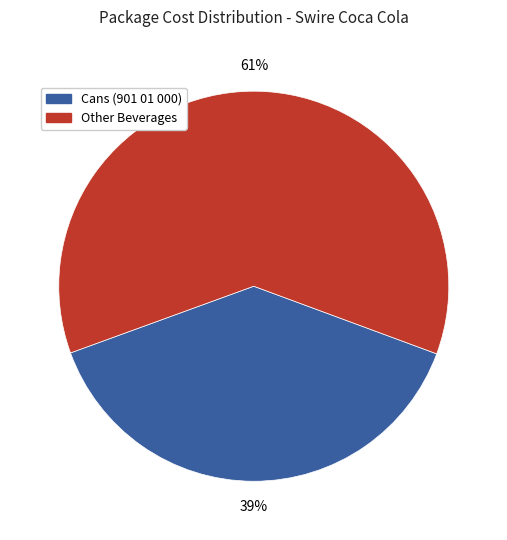

Does any single category account for the majority?

Yes